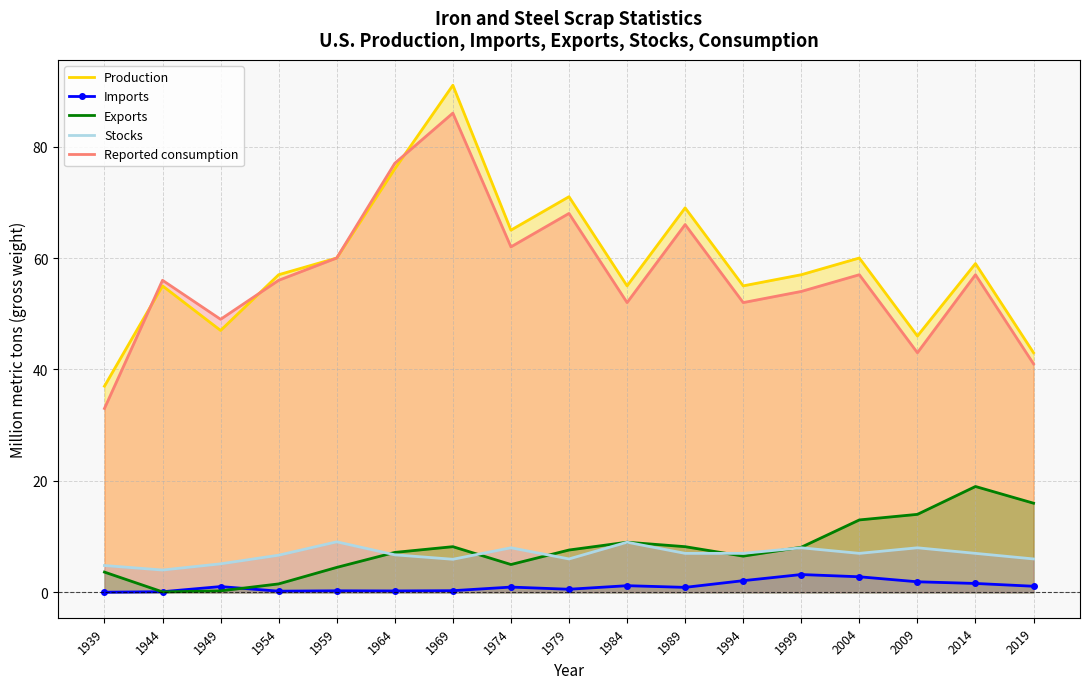

Where is Production nearest to the value 64?

1974